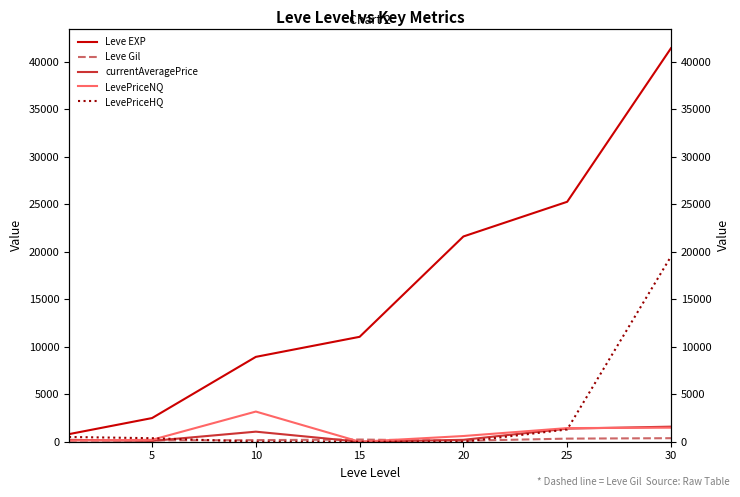

Which series has the largest range (max minus min)?

Leve EXP